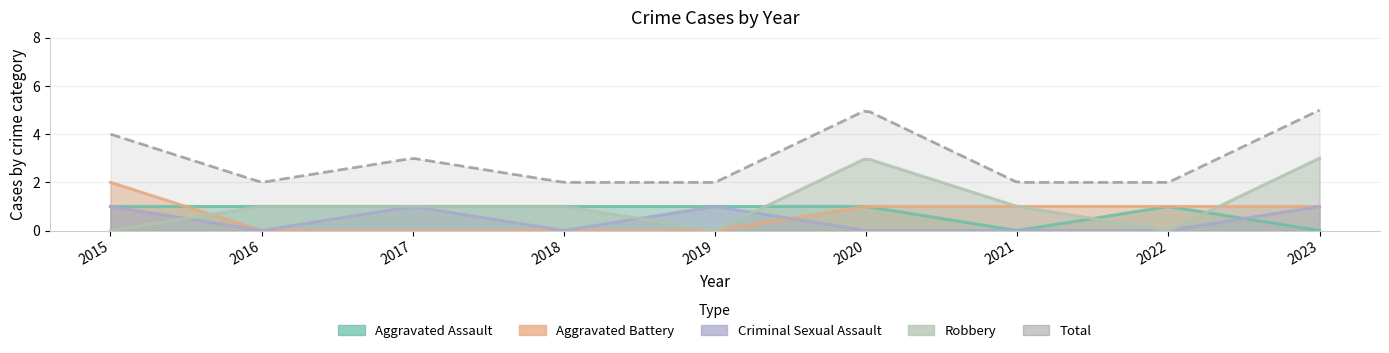

The value of Robbery at 2015 is 2. True or false?

False